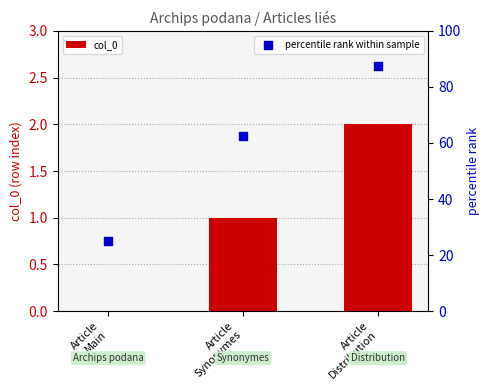

Is the value of percentile rank within sample at Article
Synonymes greater than the value of col_0 at Article
Main?

Yes